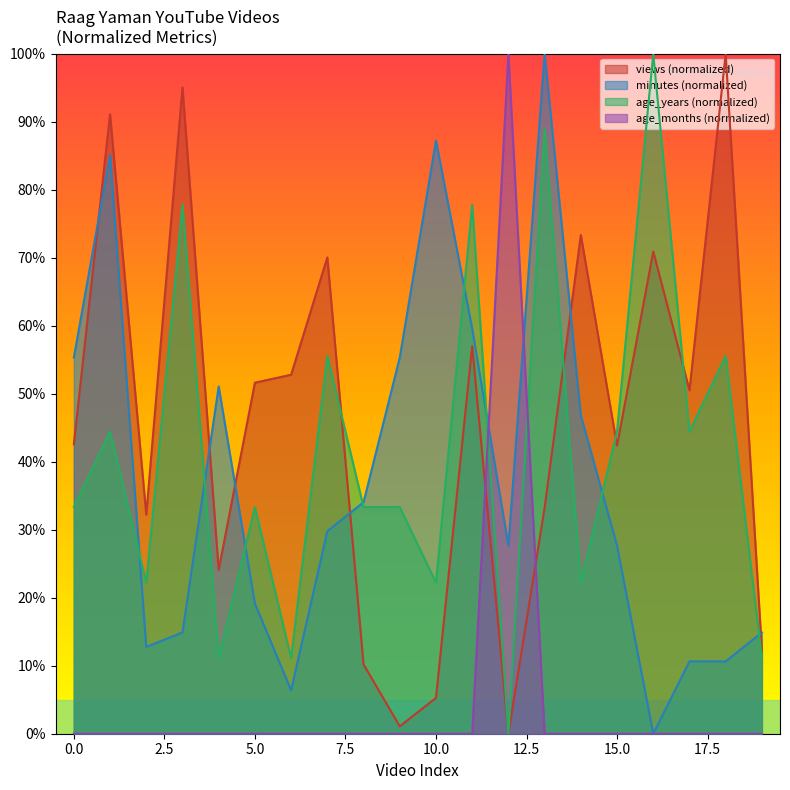

Does the chart have visible grid lines?

No